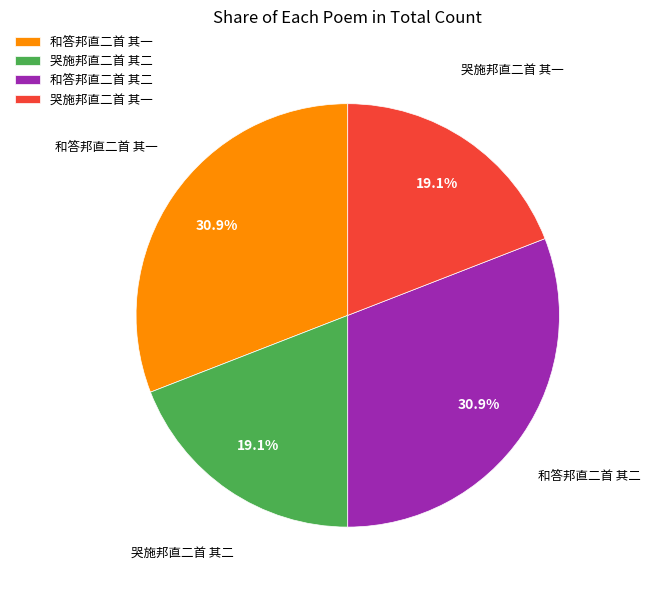

What is the total percentage of 和答邦直二首 其一 and 哭施邦直二首 其二?

50.0%